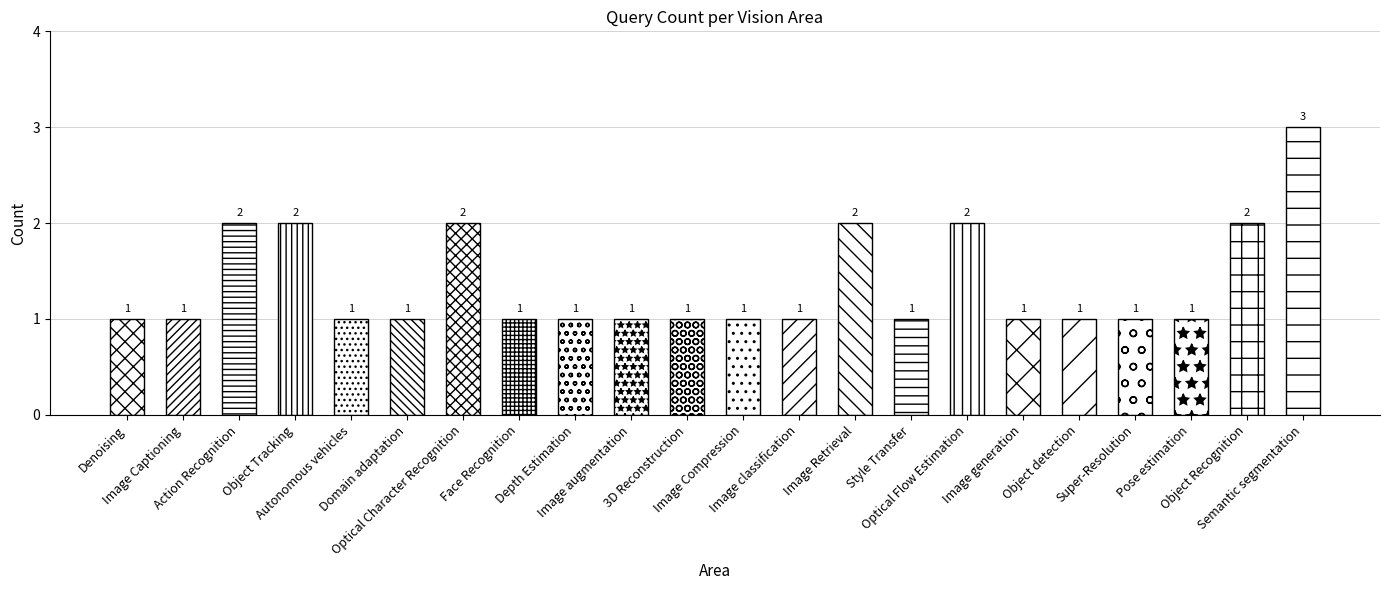

What is the average value?

1